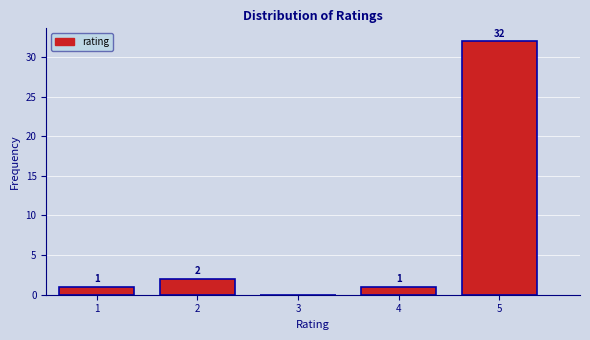

Which range on the x-axis has the tallest bar?

4.5 to 5.5